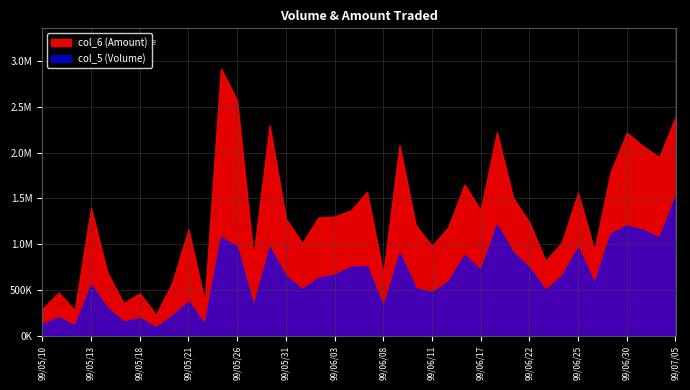

What is the difference between the maximum and second lowest values in the col_5 series?

1410000